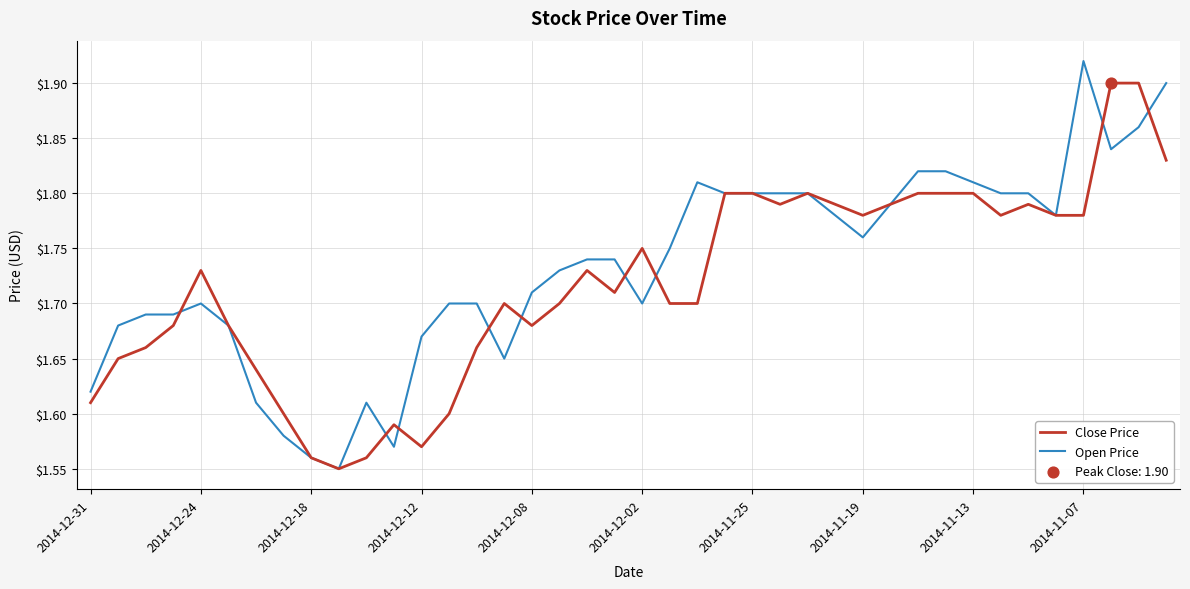

Which series has the widest spread of values?

Open Price